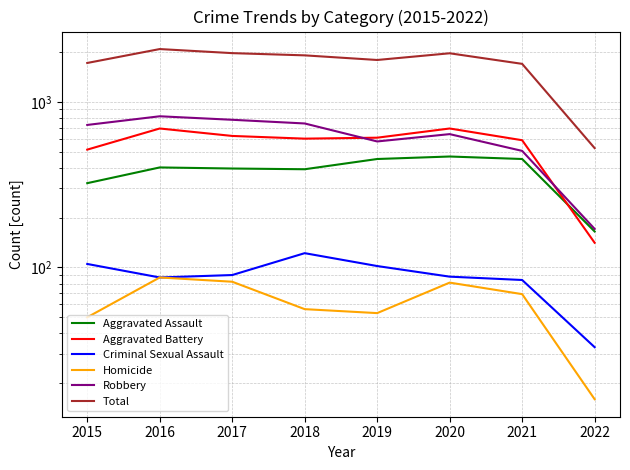

Which series changed the most between 2018 and 2021?

Robbery